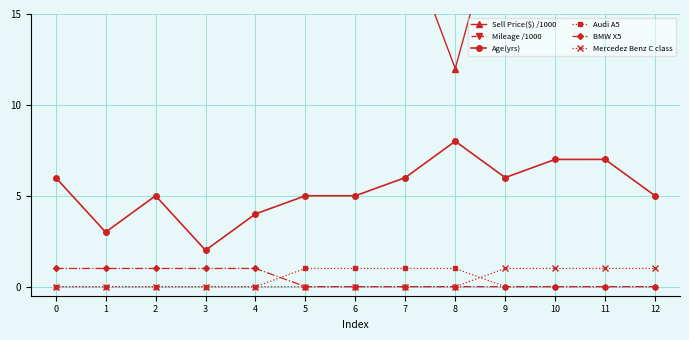

What is the spread (max minus min) of values at 7?

72.0